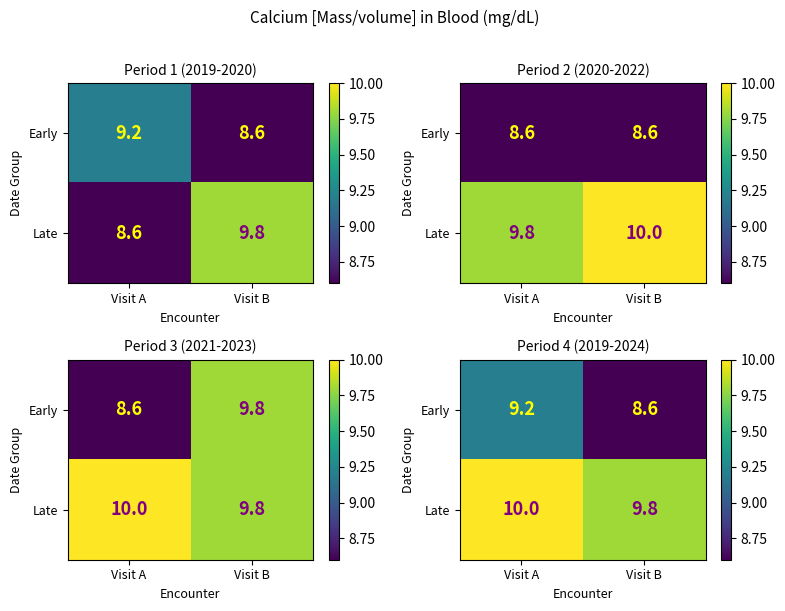

What is the greatest value displayed?

10.0